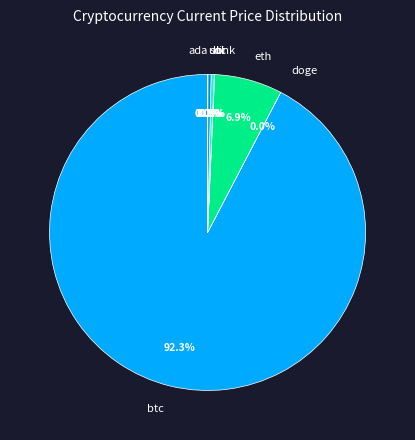

To the nearest percent, what is the difference between the btc and ltc slice percentages?

92%